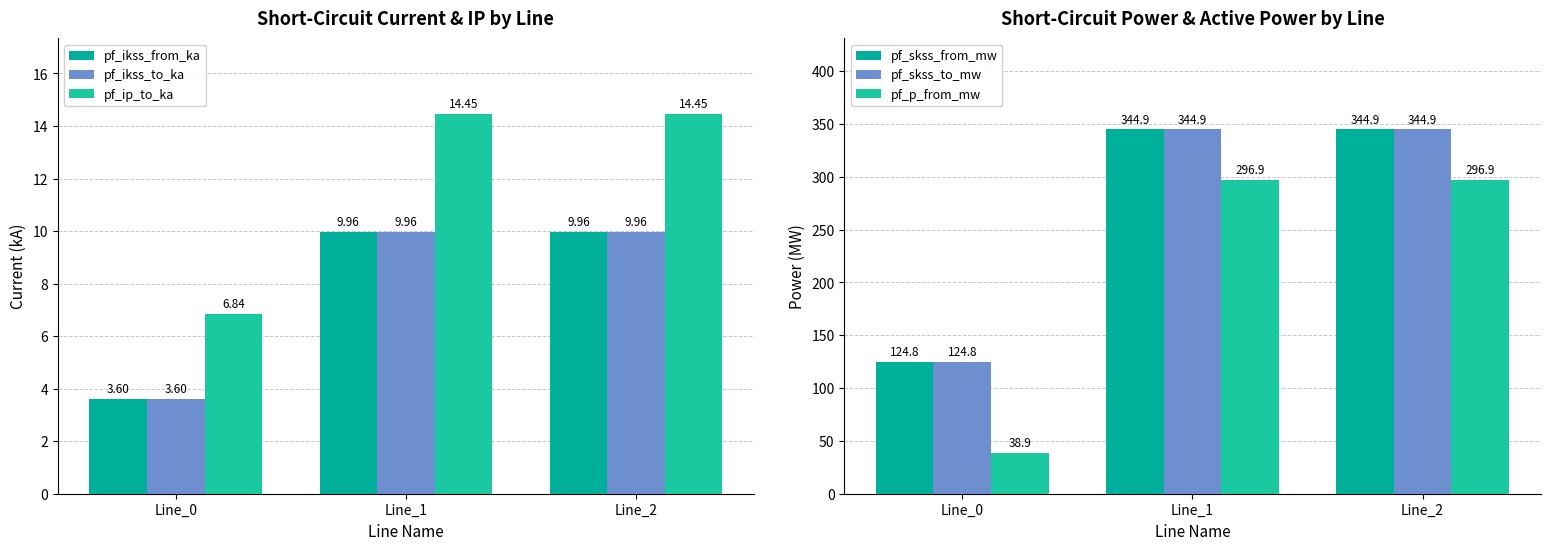

How many values in the pf_p_from_mw series exceed 296?

2